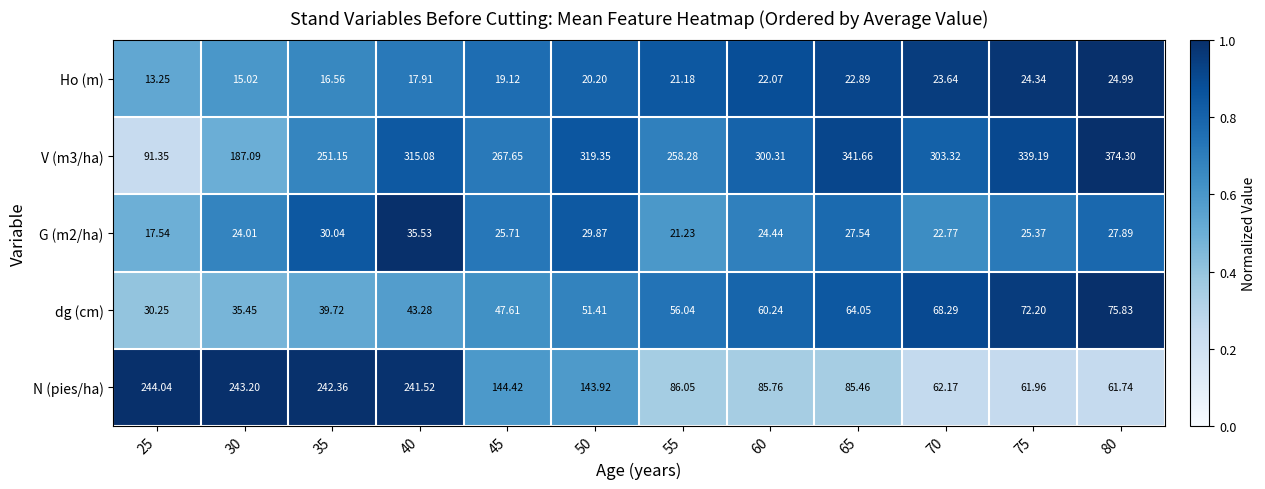

Rank the series at 75 from highest to lowest value.

V (m3/ha), dg (cm), N (pies/ha), G (m2/ha), Ho (m)